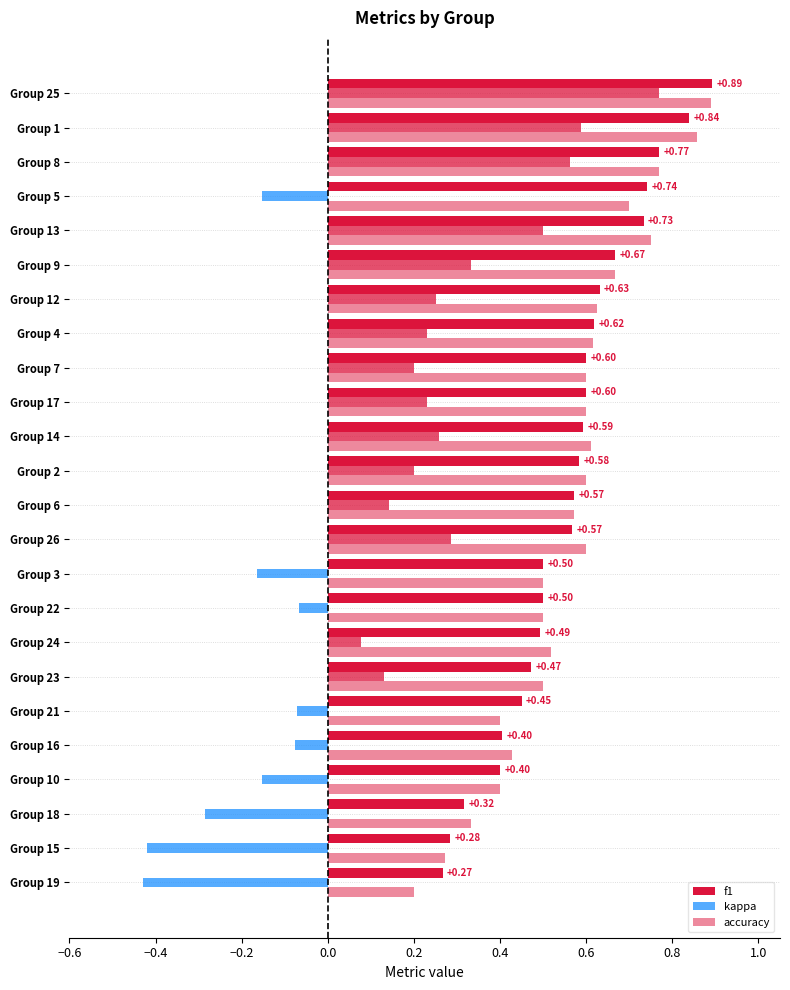

How many data points in kappa are less than 0?

9